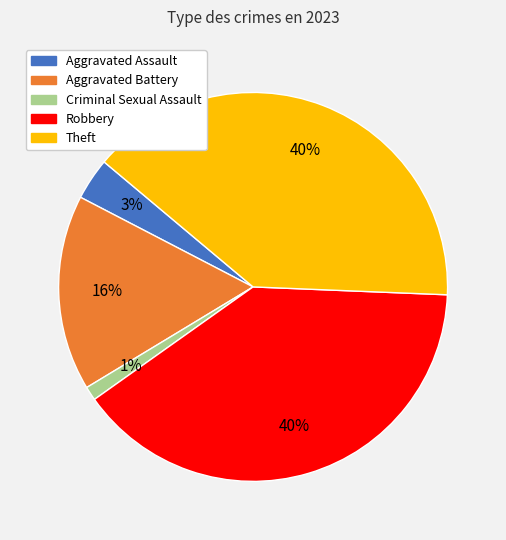

How many segments does this pie chart have?

5